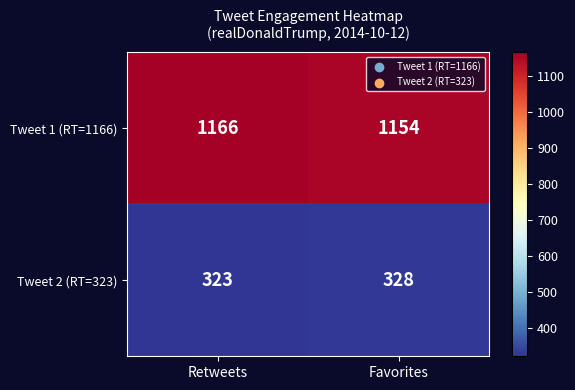

The Tweet 1 (RT=1166) series shows 1154 at Favorites. True or false?

True